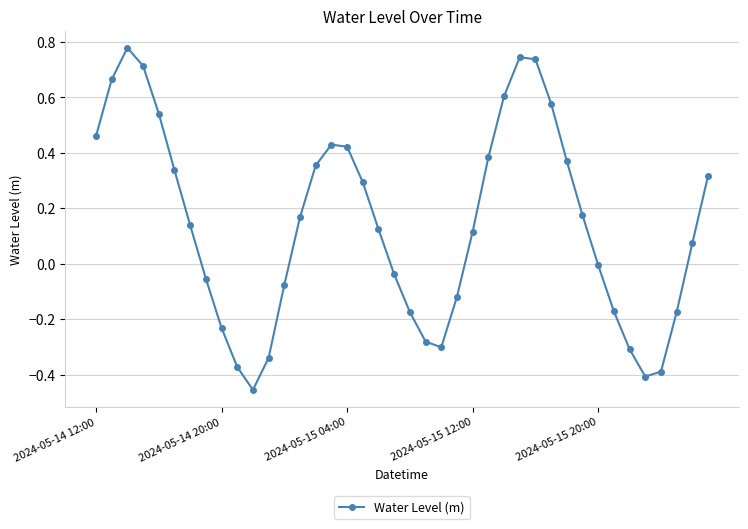

What is the difference between the maximum and second lowest values?

1.2